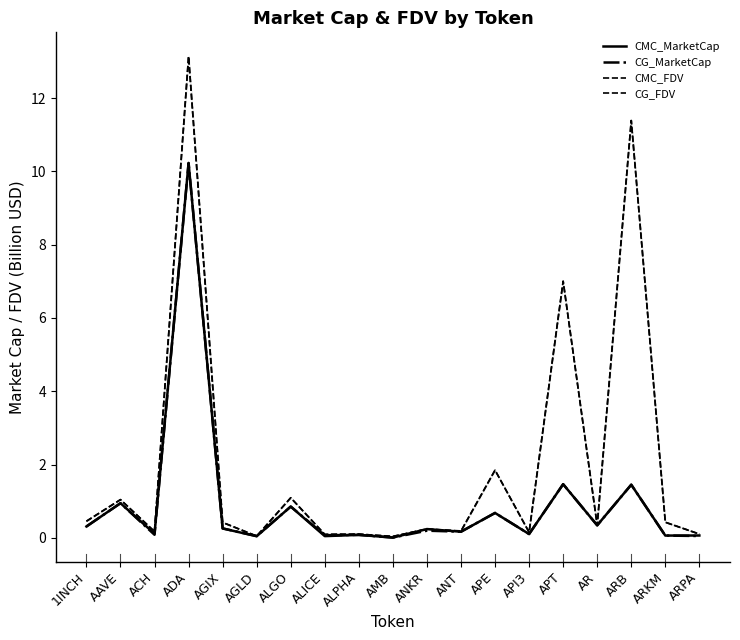

The value of CG_FDV at 1INCH is 0.7. True or false?

False